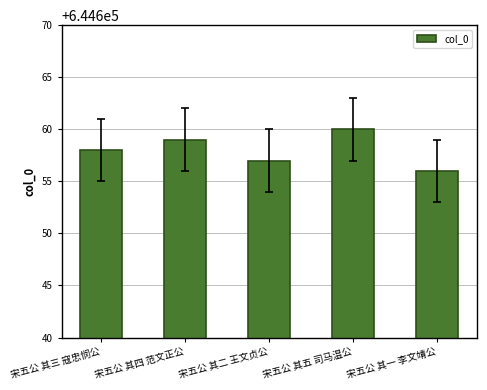

Reading right to left, extract all data points from this chart.

644656	644660	644657	644659	644658